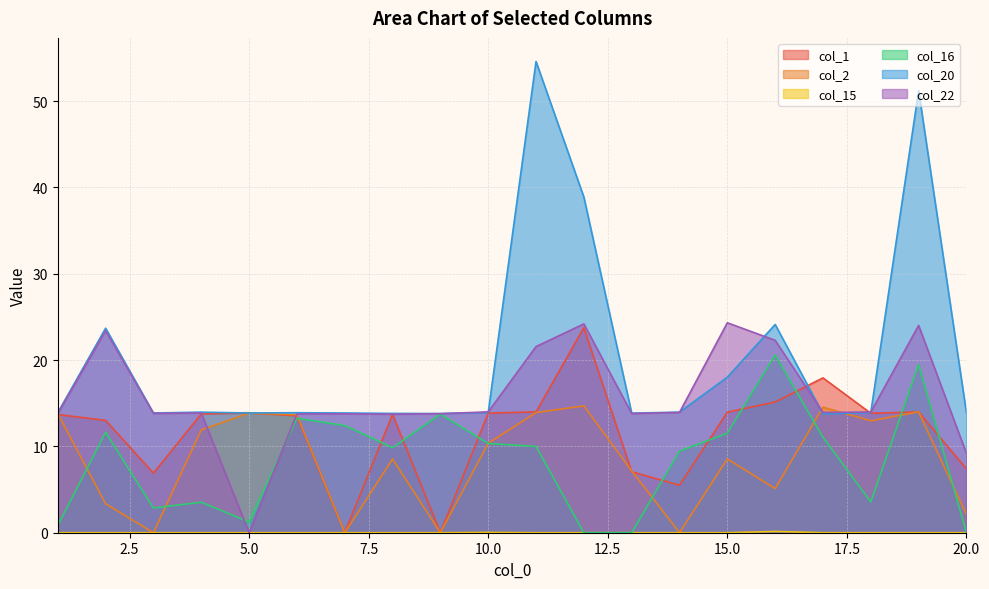

Reading left to right, transcribe all the data shown in this chart.

col_1: 1=13.7	2=13.0	3=6.9	4=13.8	5=13.9	6=13.5	7=0.0	8=13.7	9=0.0	10=13.9	11=14.0	12=23.8	13=7.1	14=5.5	15=14.0	16=15.1	17=17.9	18=13.8	19=14.0	20=7.4
col_2: 1=13.8	2=3.4	3=0.0	4=11.9	5=13.9	6=13.7	7=0.0	8=8.5	9=0.0	10=10.4	11=13.9	12=14.7	13=7.2	14=0.0	15=8.5	16=5.1	17=14.5	18=13.0	19=14.0	20=2.1
col_15: 1=0.0	2=0.0	3=0.0	4=0.0	5=0.0	6=0.0	7=0.0	8=0.0	9=0.0	10=0.0	11=0.0	12=0.0	13=0.0	14=0.0	15=0.0	16=0.1	17=0.0	18=0.0	19=0.0	20=0.0
col_16: 1=0.8	2=11.6	3=2.9	4=3.5	5=1.2	6=13.3	7=12.4	8=9.9	9=13.7	10=10.3	11=10.0	12=0.0	13=0.0	14=9.5	15=11.5	16=20.6	17=11.1	18=3.6	19=19.5	20=0.0
col_20: 1=13.9	2=23.7	3=13.9	4=14.0	5=13.9	6=13.9	7=13.9	8=13.8	9=13.8	10=13.9	11=54.6	12=38.9	13=13.9	14=14.0	15=18.0	16=24.1	17=13.8	18=13.9	19=51.2	20=13.9
col_22: 1=13.8	2=23.4	3=13.8	4=13.9	5=0.0	6=13.8	7=13.8	8=13.7	9=13.8	10=14.0	11=21.6	12=24.2	13=13.8	14=13.9	15=24.3	16=22.3	17=13.9	18=14.0	19=24.0	20=9.2